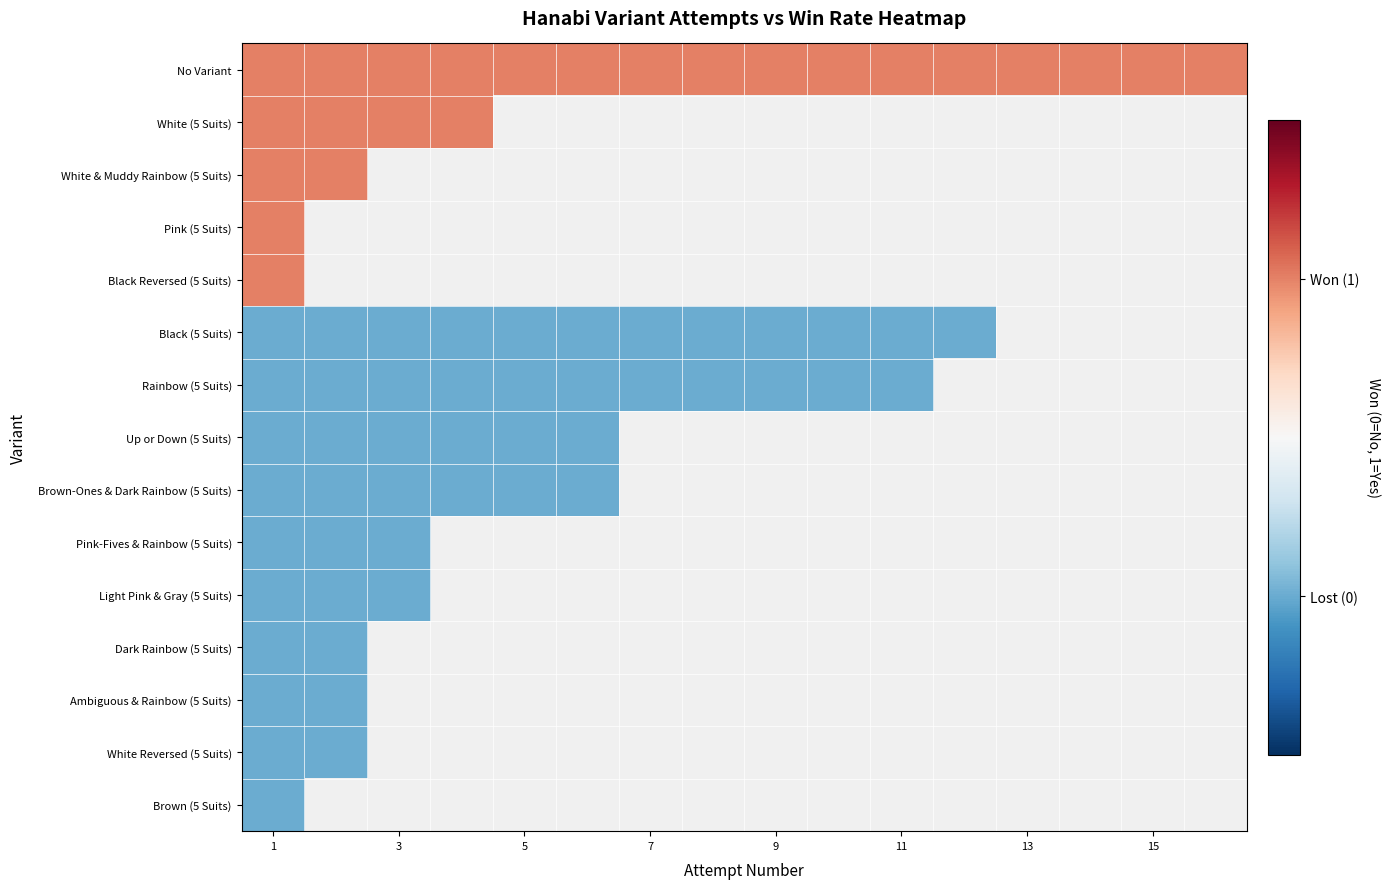

Rank the series by their maximum value, from highest to lowest.

No Variant, White (5 Suits), White & Muddy Rainbow (5 Suits), Pink (5 Suits), Black Reversed (5 Suits), Black (5 Suits), Rainbow (5 Suits), Up or Down (5 Suits), Brown-Ones & Dark Rainbow (5 Suits), Pink-Fives & Rainbow (5 Suits), Light Pink & Gray (5 Suits), Dark Rainbow (5 Suits), Ambiguous & Rainbow (5 Suits), White Reversed (5 Suits), Brown (5 Suits)